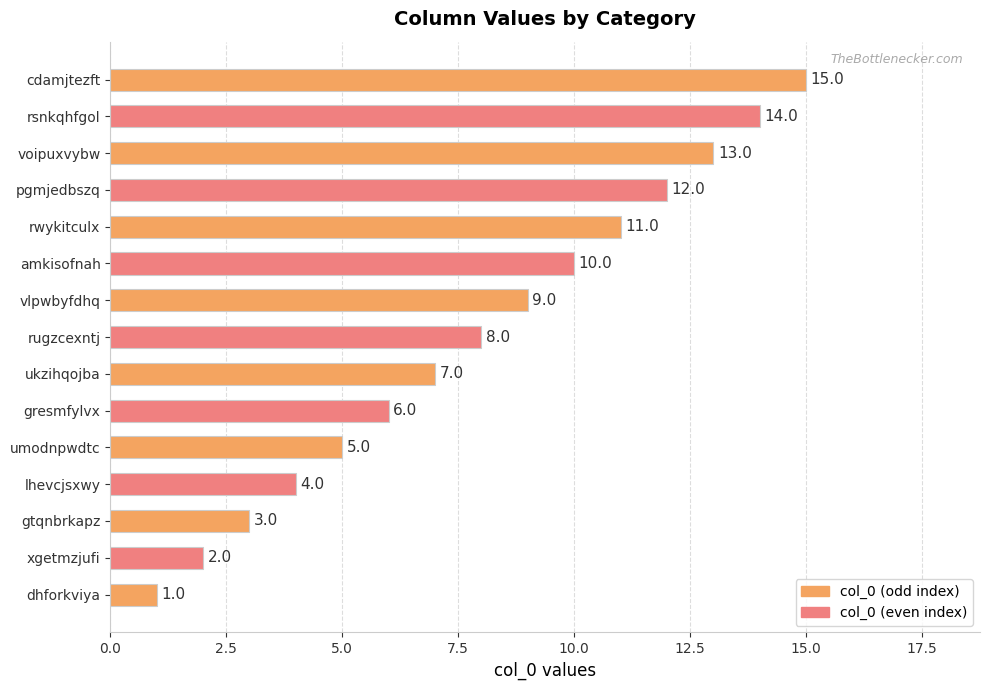

What is the maximum value shown in the chart?

15